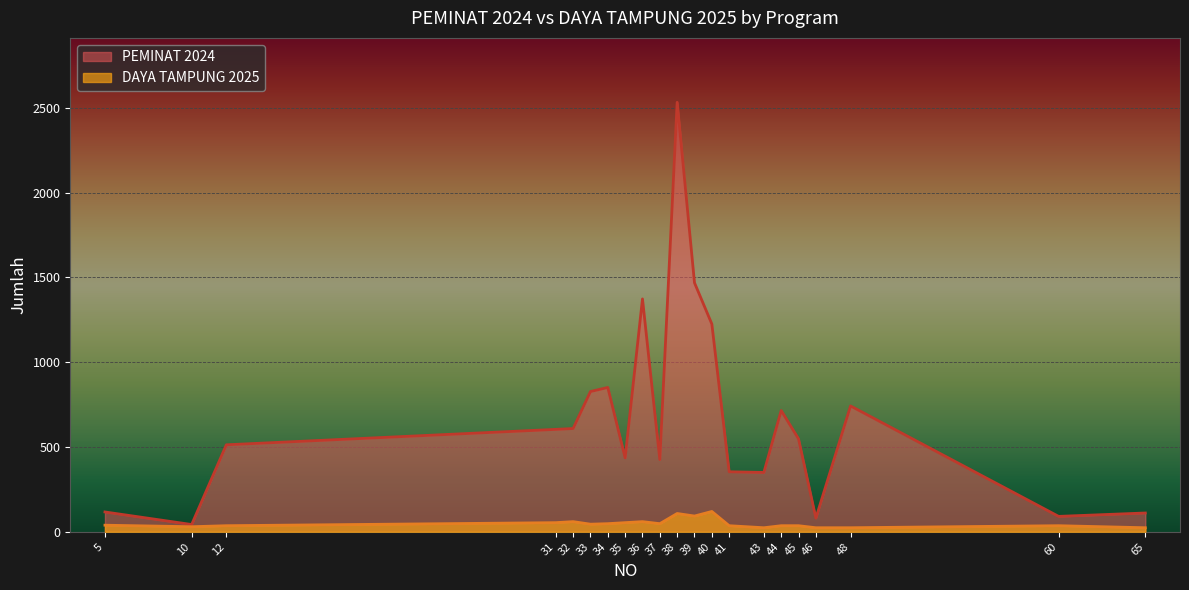

True or false: PEMINAT 2024 and DAYA TAMPUNG 2025 cross at least once.

False